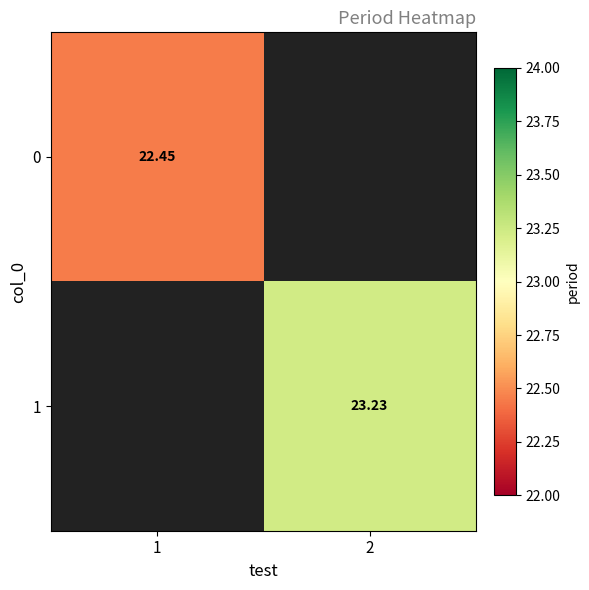

Is the value of 0 at 1 greater than the value of 1 at 1?

No